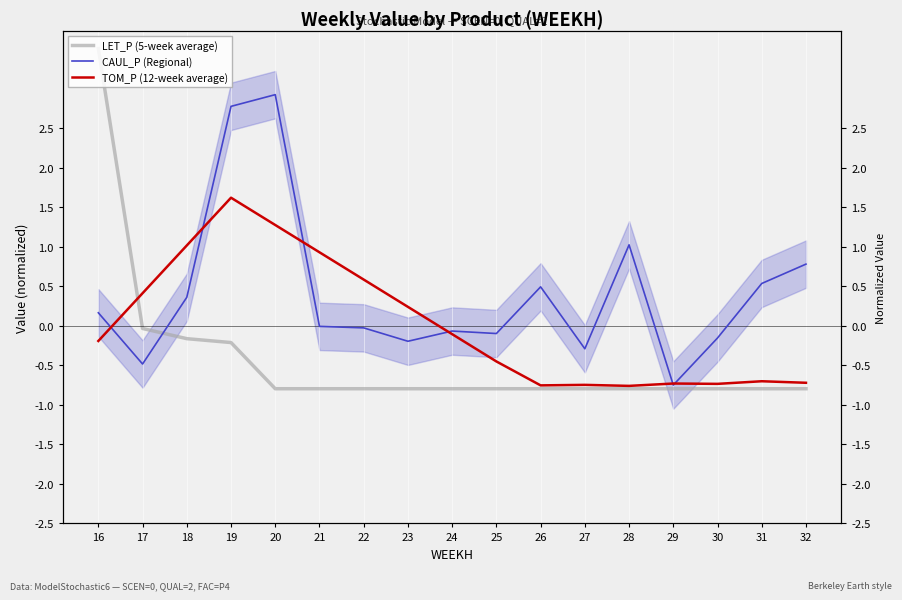

Reading left to right, list all the values displayed in this chart.

LET_P (5-week average): 16=3.5	17=-0.0	18=-0.2	19=-0.2	20=-0.8	21=-0.8	22=-0.8	23=-0.8	24=-0.8	25=-0.8	26=-0.8	27=-0.8	28=-0.8	29=-0.8	30=-0.8	31=-0.8	32=-0.8
CAUL_P (Regional): 16=0.2	17=-0.5	18=0.4	19=2.8	20=2.9	21=-0.0	22=-0.0	23=-0.2	24=-0.1	25=-0.1	26=0.5	27=-0.3	28=1.0	29=-0.7	30=-0.2	31=0.5	32=0.8
TOM_P (12-week average): 16=-0.2	17=0.4	18=1.0	19=1.6	20=1.3	21=0.9	22=0.6	23=0.2	24=-0.1	25=-0.4	26=-0.8	27=-0.7	28=-0.8	29=-0.7	30=-0.7	31=-0.7	32=-0.7